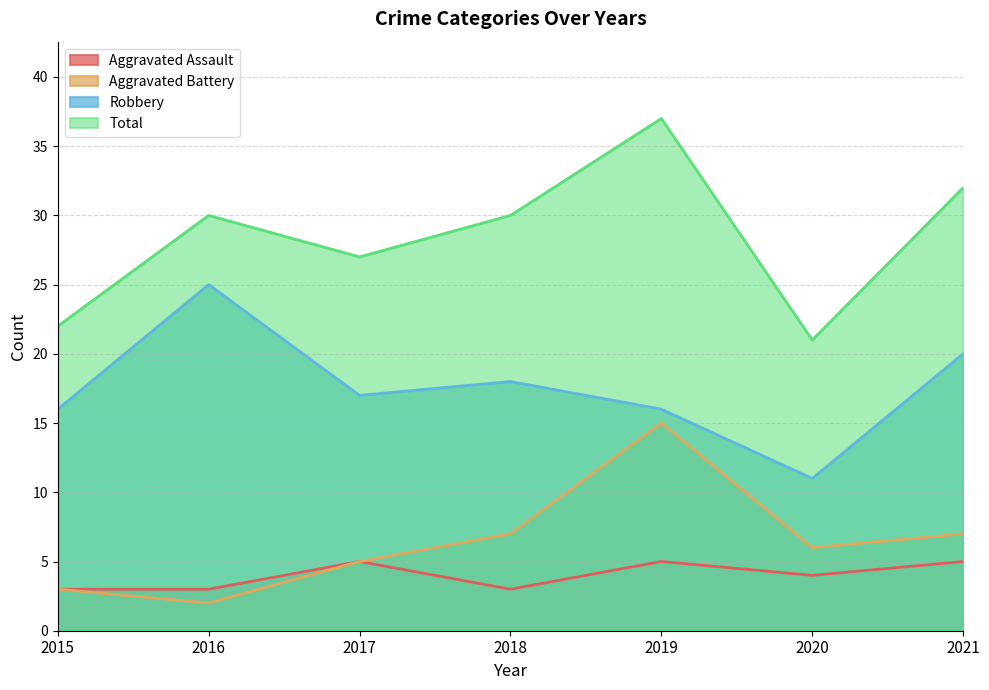

Which series has the largest range (max minus min)?

Total